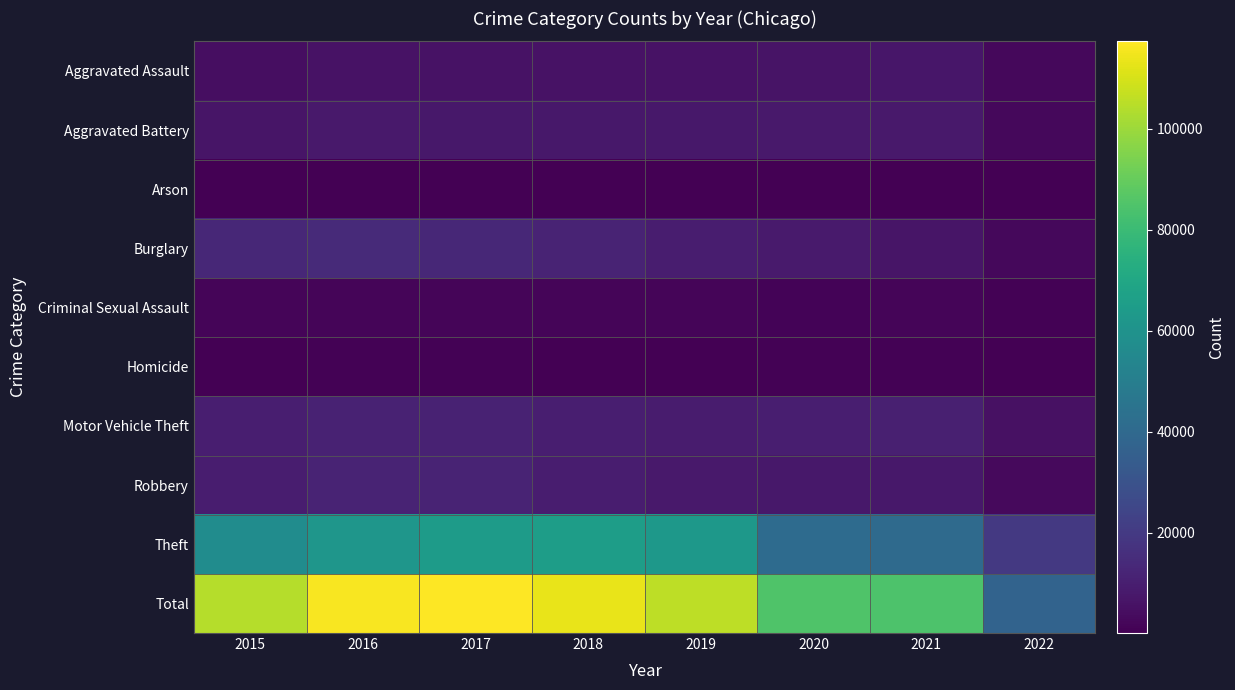

Which has a higher value, 2016 or 2022?

2016